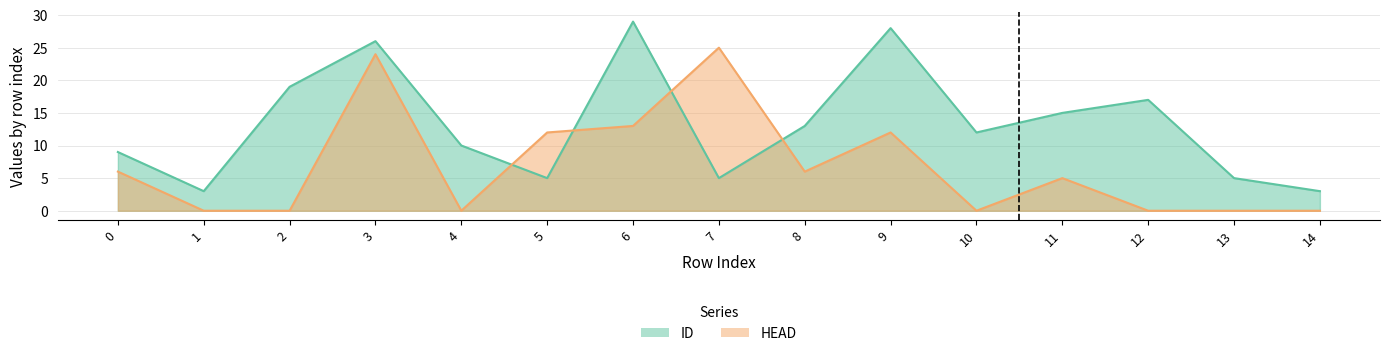

Between 10 and 12, which series saw the biggest shift?

ID